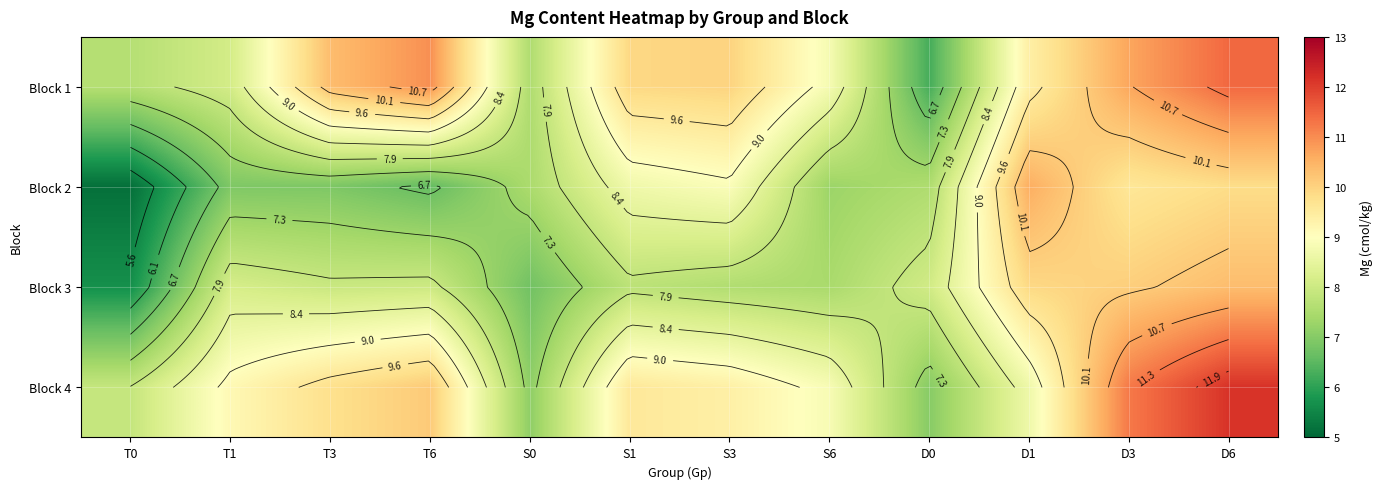

The value of Block 4 at S3 is 6.3. True or false?

False